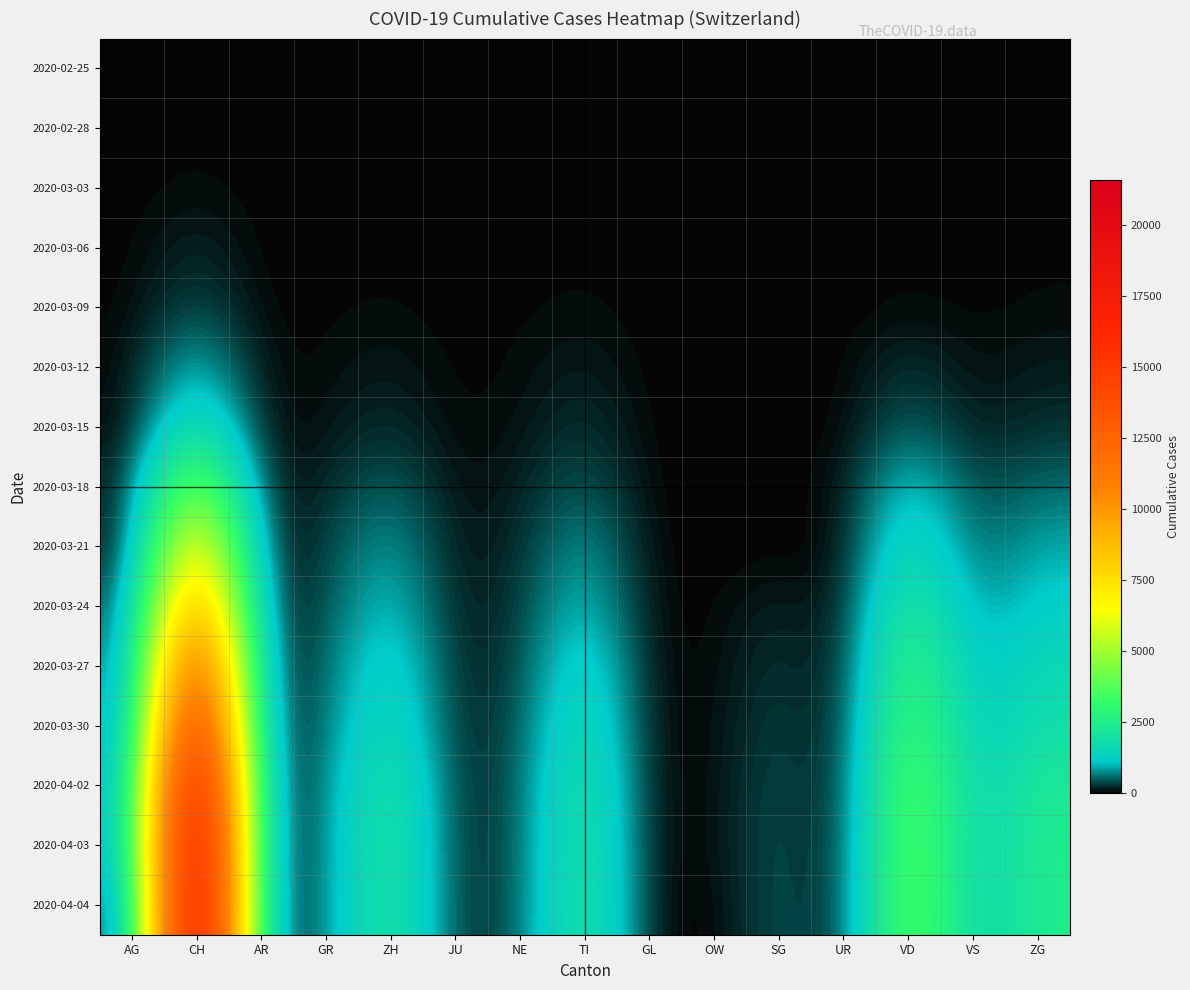

Reading left to right, transcribe all the data shown in this chart.

2020-02-25: AG=0	CH=0	AR=0	GR=0	ZH=0	JU=0	NE=0	TI=0	GL=0	OW=0	SG=0	UR=0	VD=0	VS=0	ZG=0
2020-02-28: AG=1	CH=19	AR=1	GR=6	ZH=4	JU=1	NE=1	TI=2	GL=1	OW=0	SG=1	UR=1	VD=19	VS=1	ZG=2
2020-03-03: AG=6	CH=69	AR=0	GR=10	ZH=13	JU=2	NE=1	TI=8	GL=0	OW=1	SG=3	UR=0	VD=13	VS=8	ZG=13
2020-03-06: AG=12	CH=214	AR=1	GR=16	ZH=29	JU=4	NE=13	TI=28	GL=2	OW=0	SG=6	UR=1	VD=23	VS=6	ZG=29
2020-03-09: AG=14	CH=424	AR=2	GR=28	ZH=49	JU=7	NE=27	TI=61	GL=0	OW=0	SG=0	UR=1	VD=51	VS=17	ZG=49
2020-03-12: AG=27	CH=1129	AR=5	GR=53	ZH=140	JU=12	NE=46	TI=163	GL=1	OW=0	SG=15	UR=2	VD=277	VS=53	ZG=140
2020-03-15: AG=0	CH=2176	AR=0	GR=93	ZH=250	JU=19	NE=74	TI=293	GL=0	OW=0	SG=0	UR=1	VD=566	VS=115	ZG=250
2020-03-18: AG=101	CH=4870	AR=11	GR=204	ZH=568	JU=32	NE=146	TI=511	GL=0	OW=0	SG=61	UR=5	VD=1303	VS=312	ZG=568
2020-03-21: AG=0	CH=7959	AR=0	GR=311	ZH=925	JU=54	NE=200	TI=916	GL=0	OW=0	SG=0	UR=12	VD=1873	VS=498	ZG=925
2020-03-24: AG=266	CH=10914	AR=33	GR=419	ZH=1221	JU=82	NE=265	TI=1209	GL=0	OW=25	SG=200	UR=25	VD=2546	VS=728	ZG=1221
2020-03-27: AG=364	CH=14407	AR=44	GR=513	ZH=1627	JU=114	NE=316	TI=1688	GL=0	OW=37	SG=306	UR=40	VD=3177	VS=968	ZG=1627
2020-03-30: AG=481	CH=16994	AR=50	GR=591	ZH=1859	JU=128	NE=389	TI=1962	GL=0	OW=46	SG=389	UR=53	VD=3605	VS=1144	ZG=1859
2020-04-02: AG=592	CH=20050	AR=64	GR=655	ZH=2300	JU=149	NE=430	TI=2271	GL=0	OW=51	SG=455	UR=60	VD=4050	VS=1334	ZG=2300
2020-04-03: AG=626	CH=21018	AR=65	GR=678	ZH=2428	JU=149	NE=444	TI=2377	GL=0	OW=56	SG=480	UR=62	VD=4185	VS=1385	ZG=2428
2020-04-04: AG=0	CH=21583	AR=66	GR=680	ZH=2461	JU=154	NE=452	TI=2442	GL=0	OW=0	SG=504	UR=66	VD=4257	VS=1418	ZG=2461